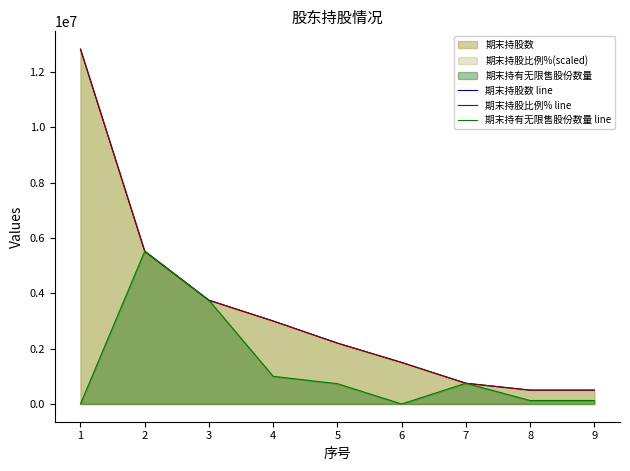

Does the chart have visible grid lines?

No